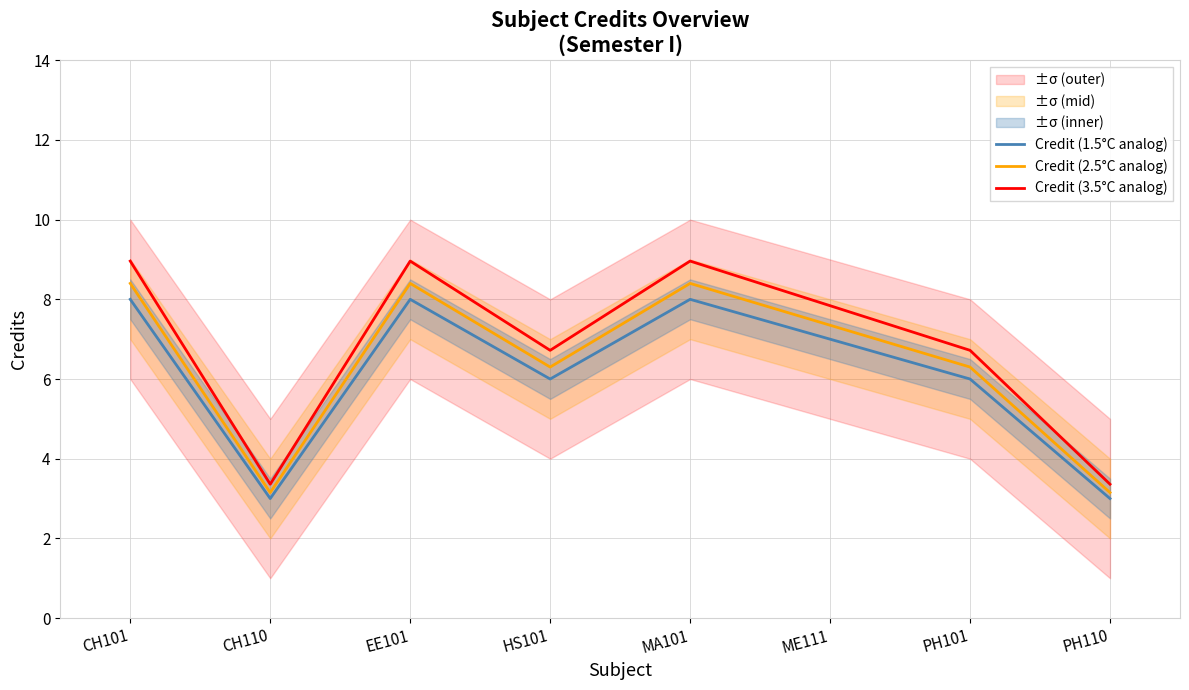

How many distinct data groups are displayed?

3